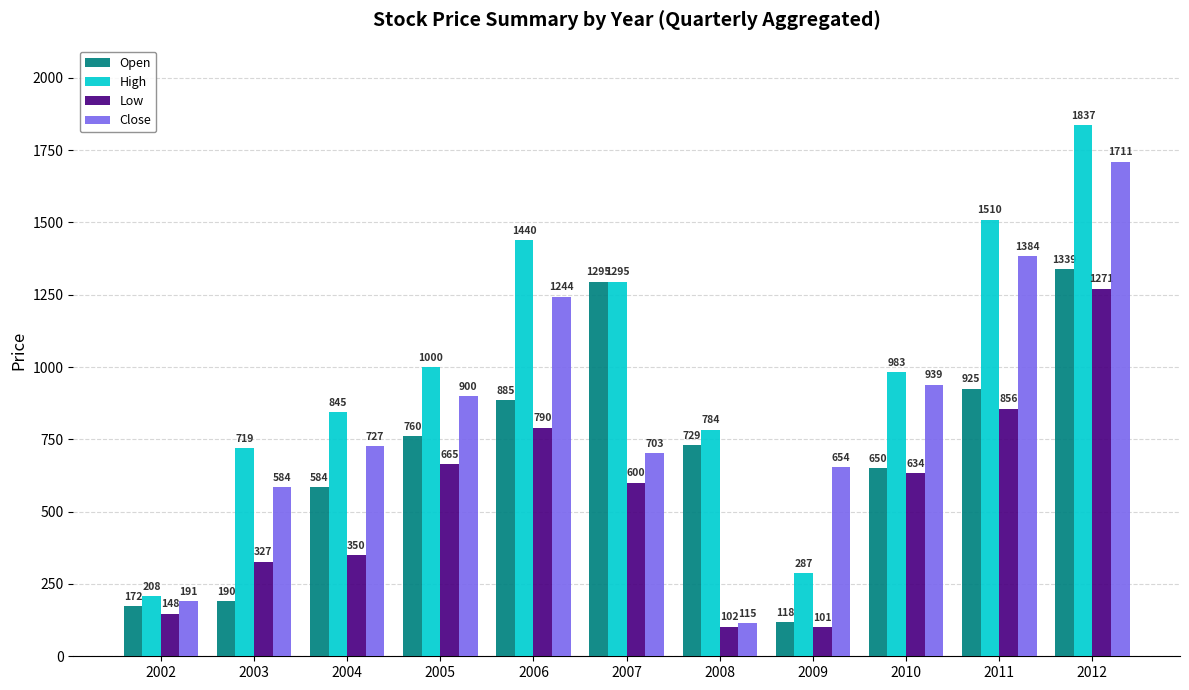

At which label does High reach its peak?

2012